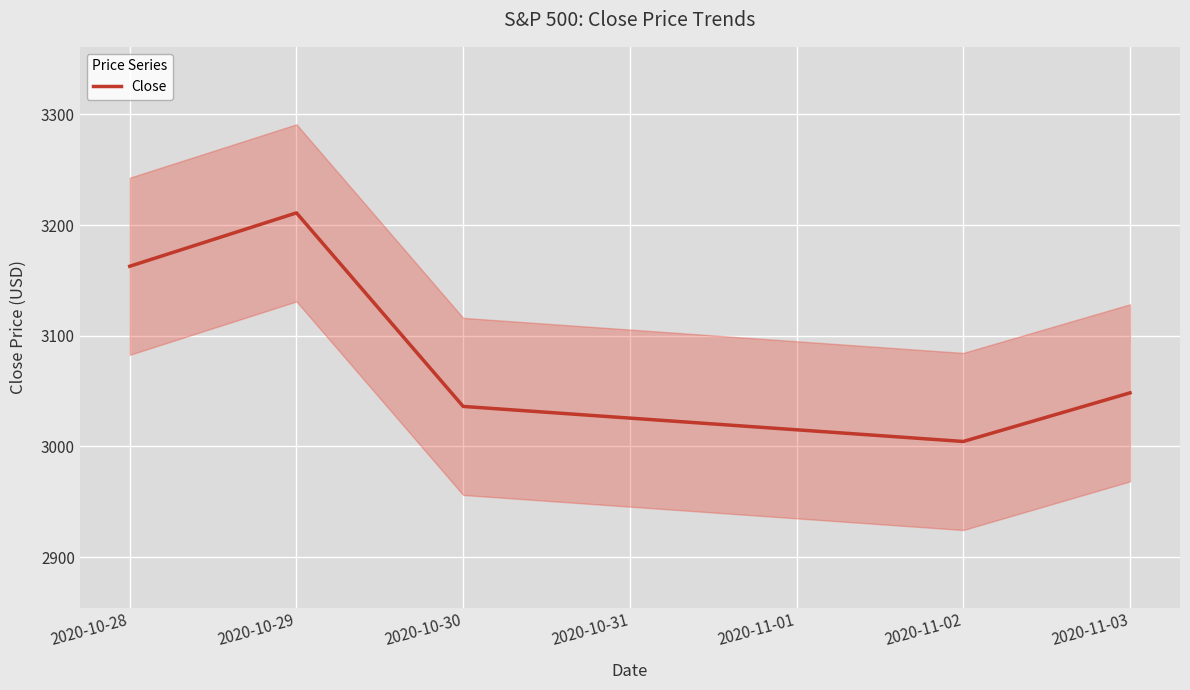

List the labels in order of Close value, largest first.

2020-10-29, 2020-10-28, 2020-11-03, 2020-10-30, 2020-11-02